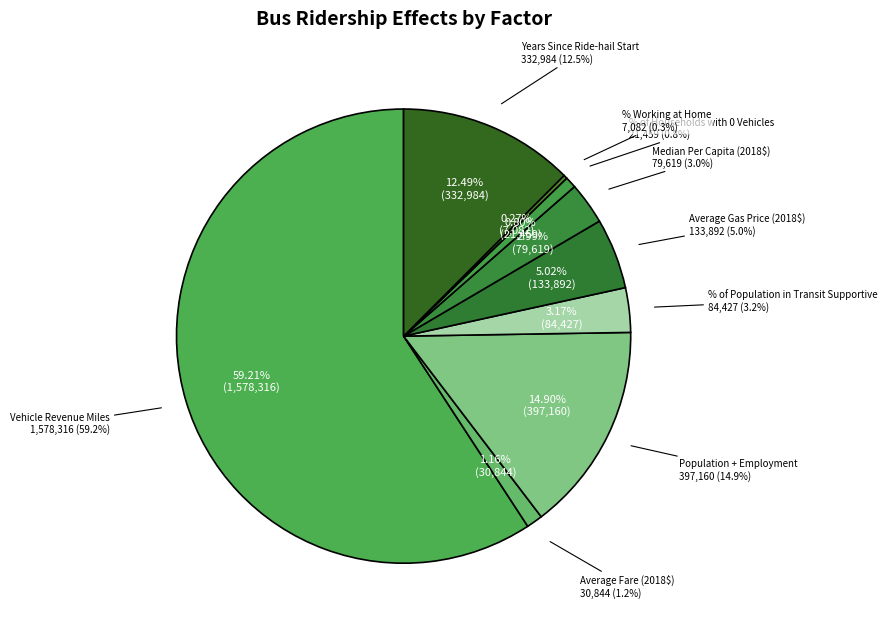

Rank the categories by value from highest to lowest.

Vehicle Revenue Miles, Population + Employment, Years Since Ride-hail Start, Average Gas Price (2018$), % of Population in Transit Supportive, Median Per Capita (2018$), Average Fare (2018$), % of Households with 0 Vehicles, % Working at Home